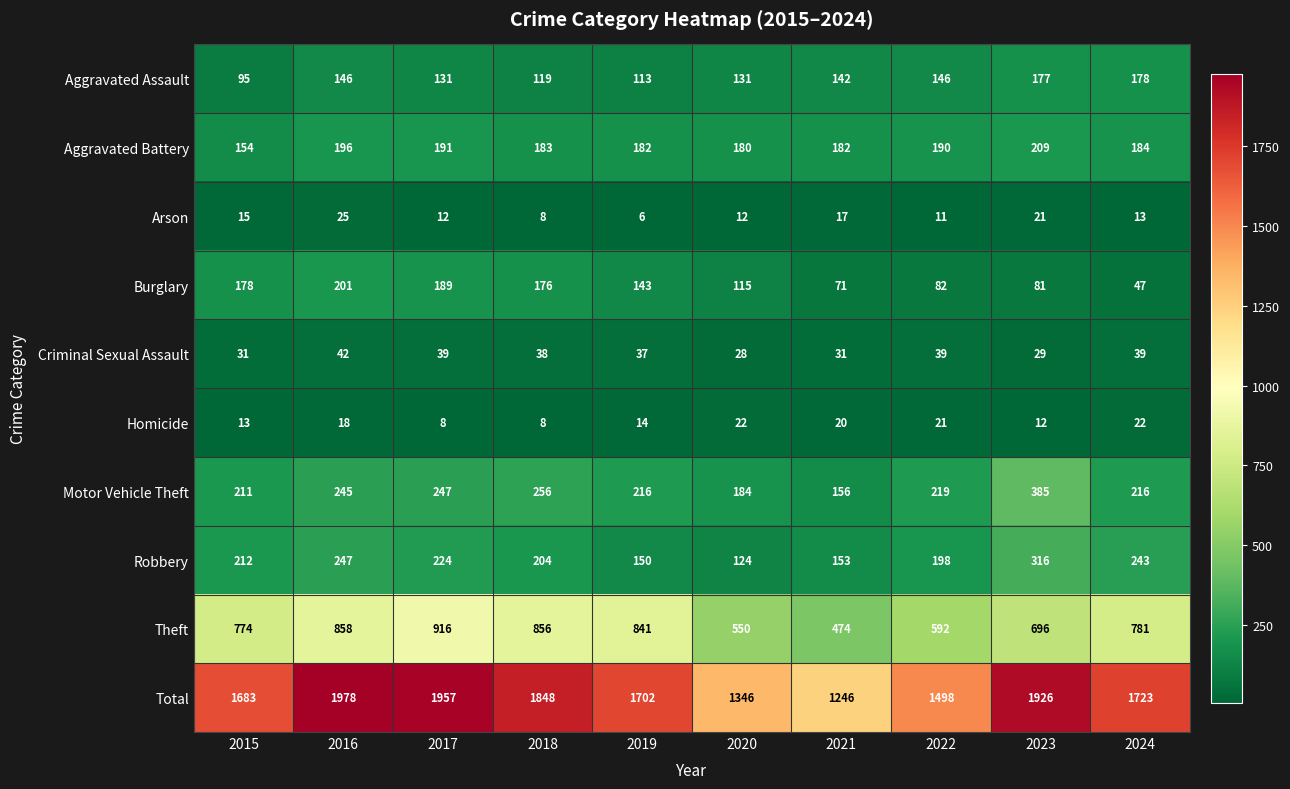

What is the sum of the Burglary values at 2020 and 2024?

162